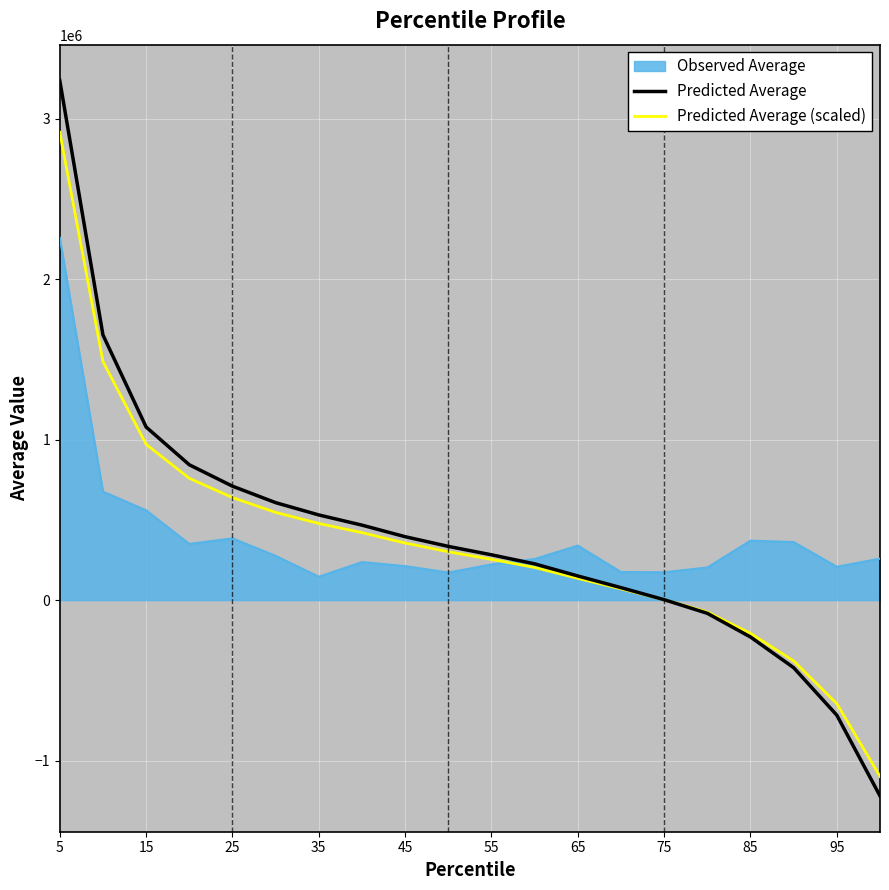

At how many categories does at least one series exceed 2161685?

1